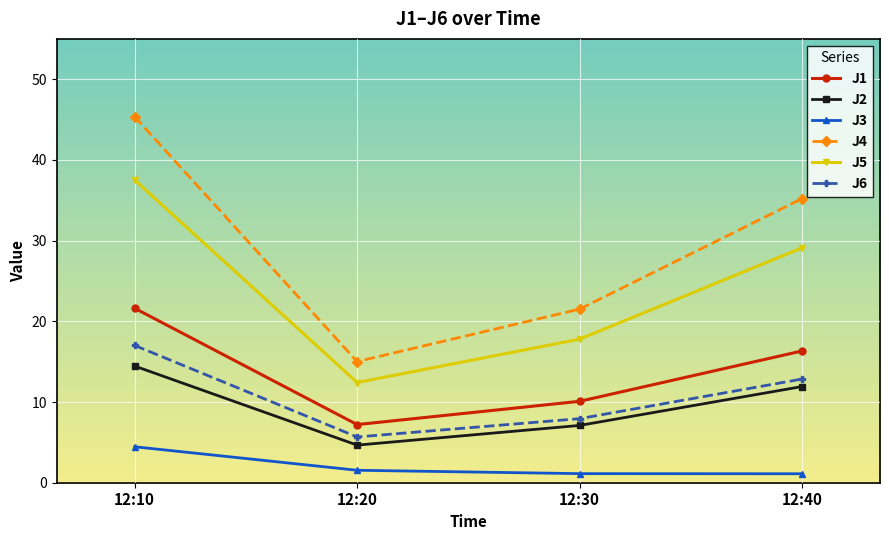

What is the approximate value of J5 at 12:20?

12.4